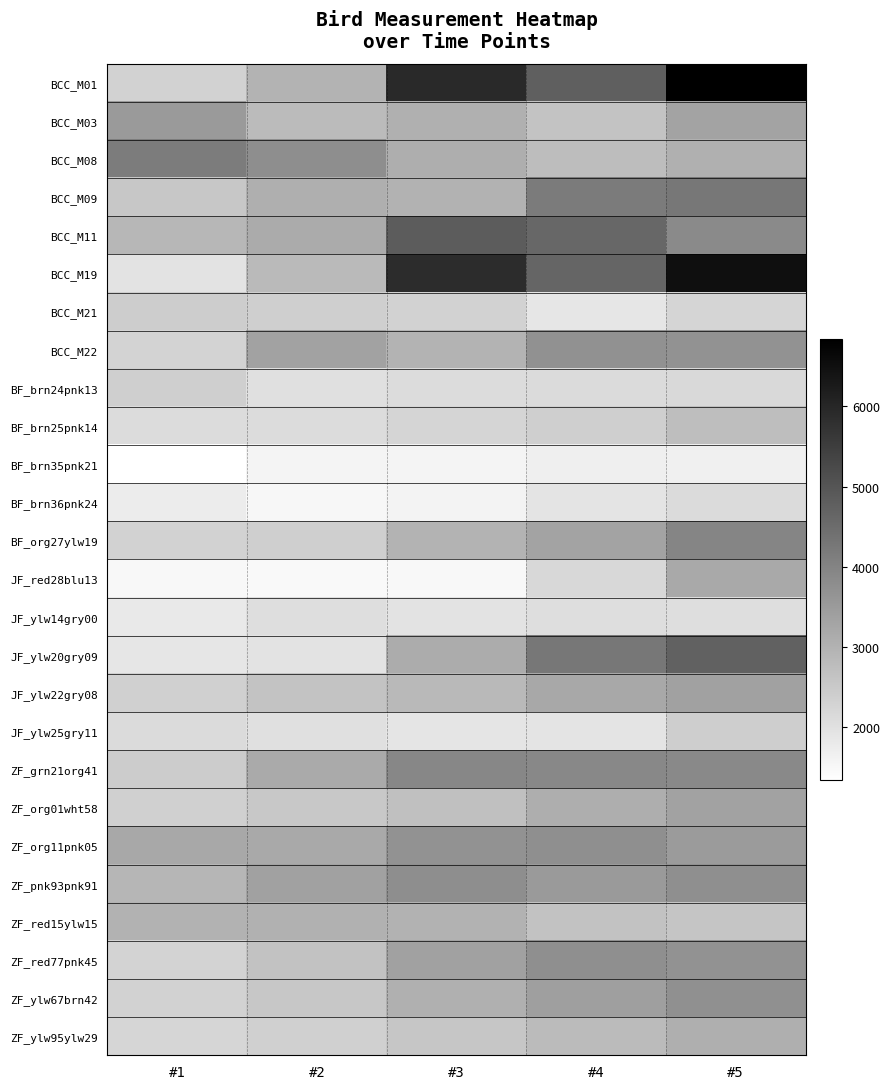

Between #2 and #3, which is larger?

#3